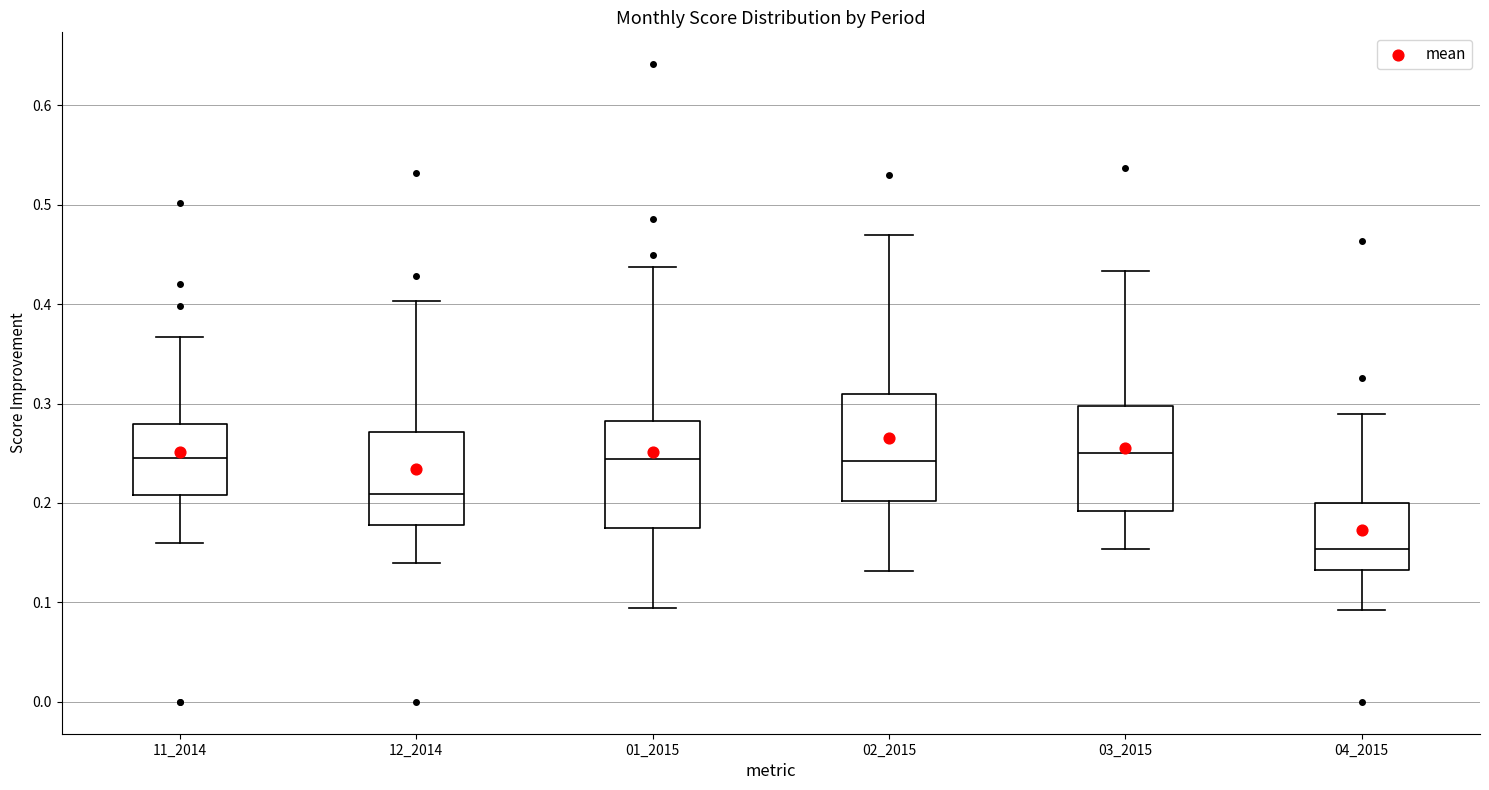

Which box has the lowest median line?

04_2015